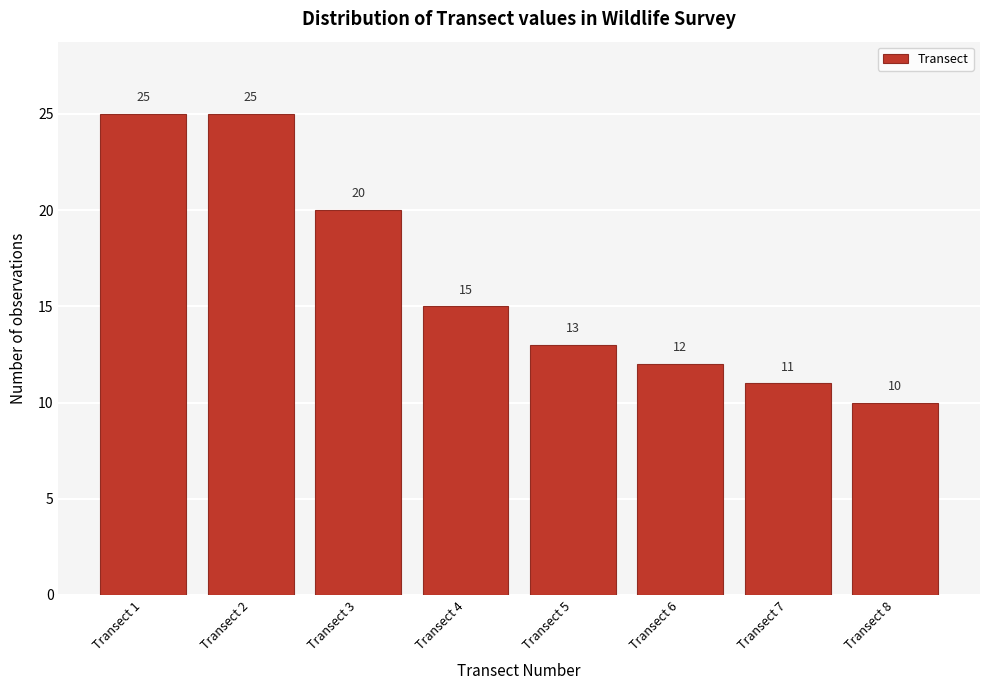

Reading right to left, transcribe all the data shown in this chart.

10	11	12	13	15	20	25	25